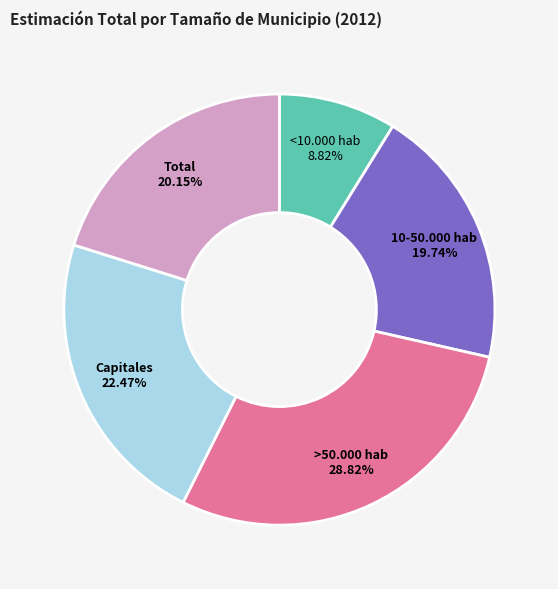

Is there any slice that represents more than half of the pie?

No